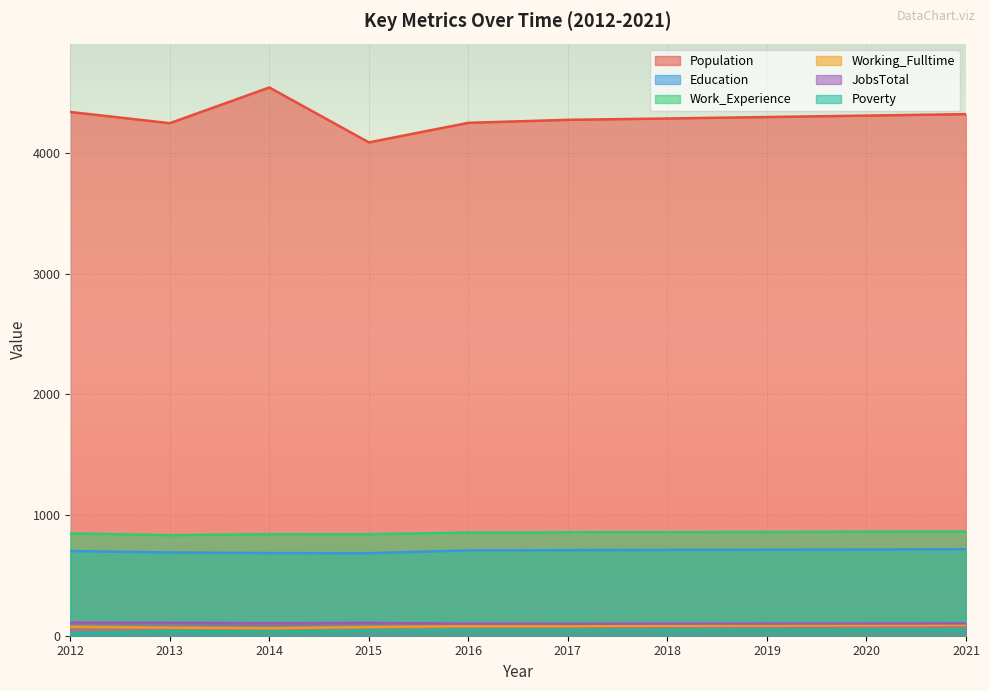

The Poverty series shows 49 at 2021. True or false?

True